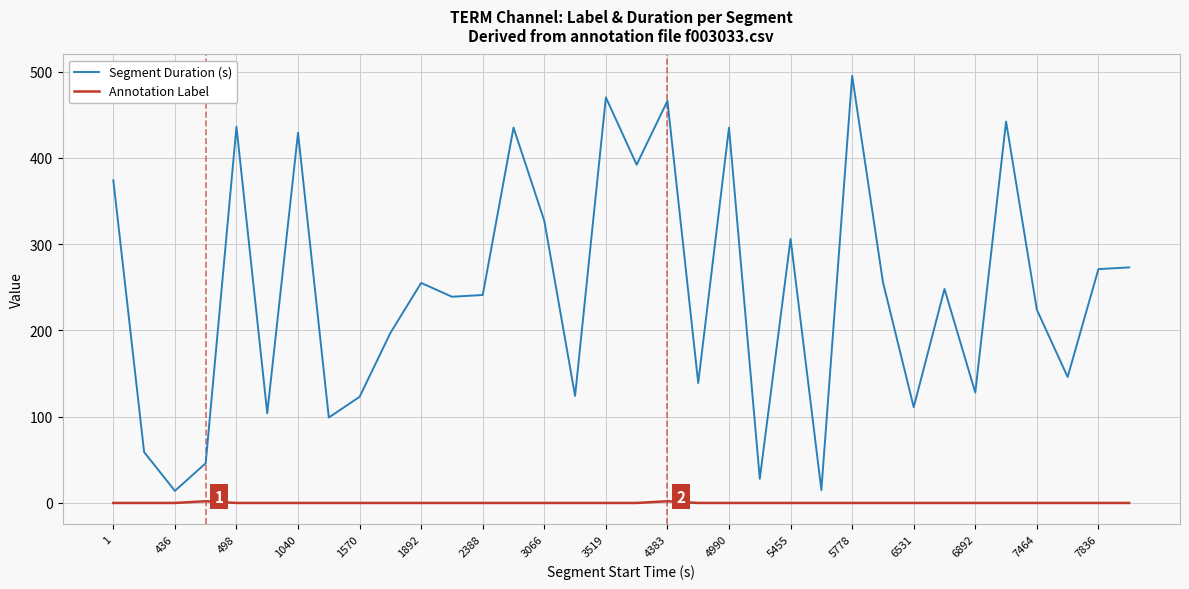

What is the sum of all Segment Duration (s) values?

8347